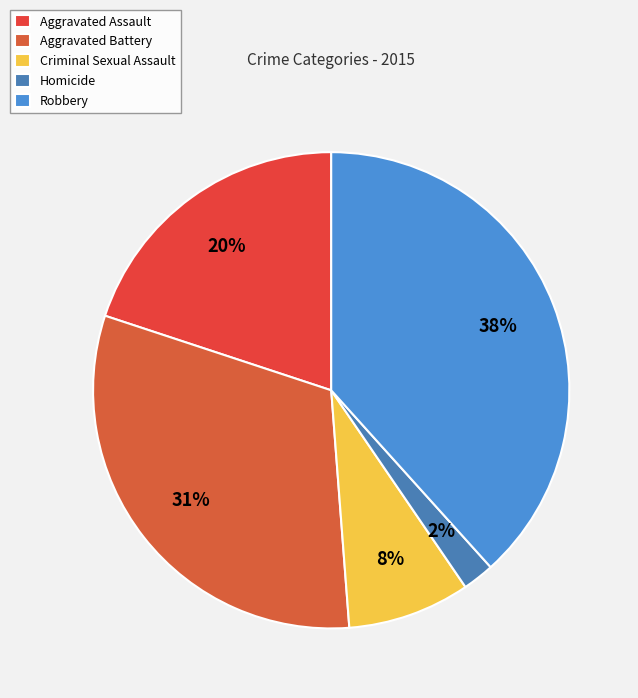

True or false: Criminal Sexual Assault accounts for 1% of the total.

False